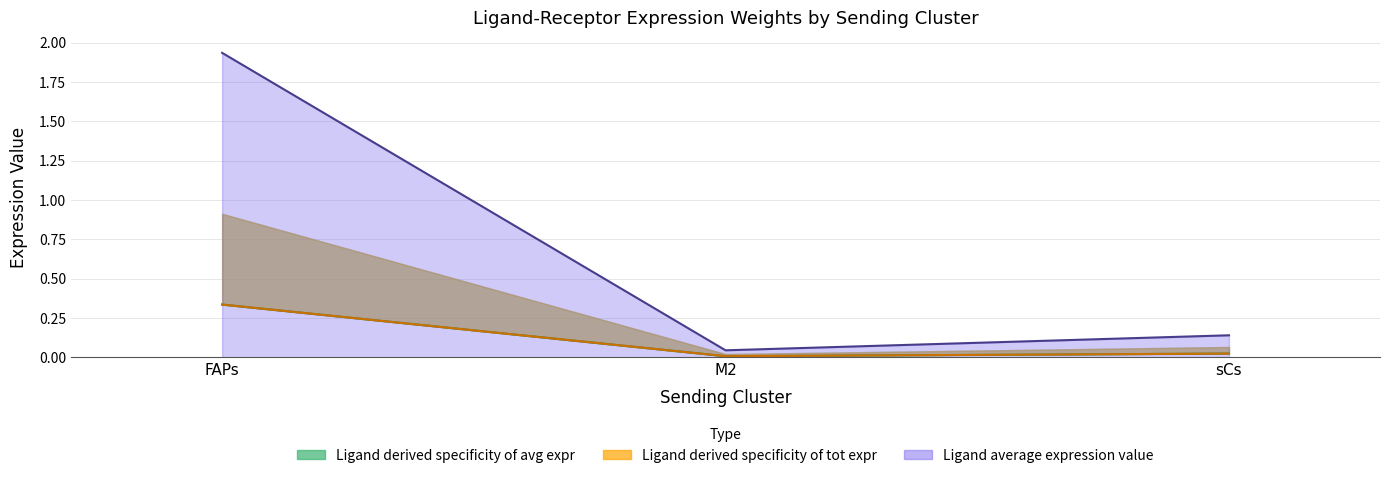

Rank the categories by Edge average expression weight value from highest to lowest.

FAPs, sCs, M2